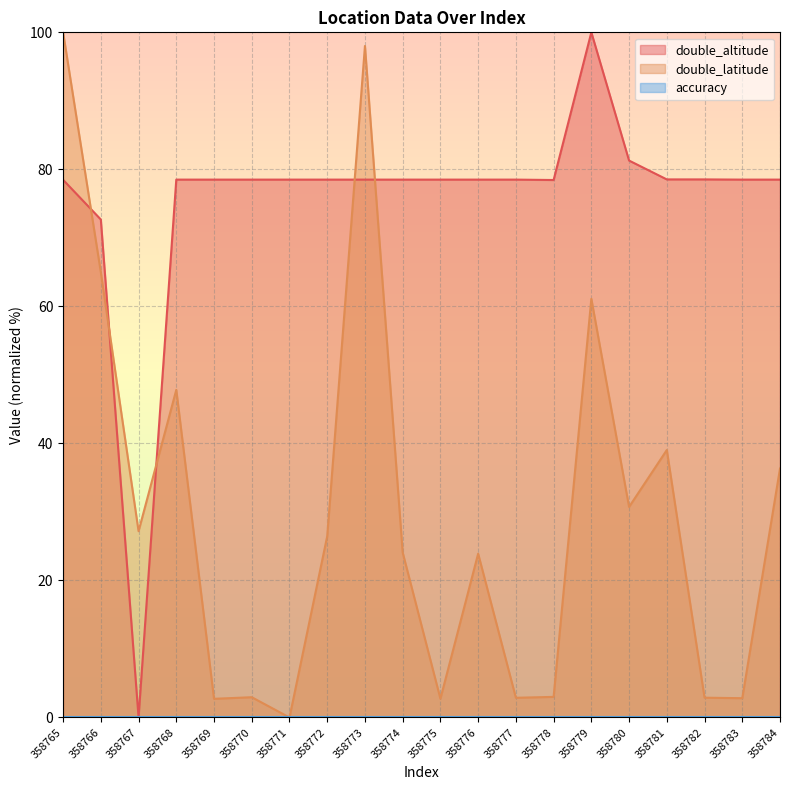

Is it true that double_altitude equals 78.5 at 358781?

True